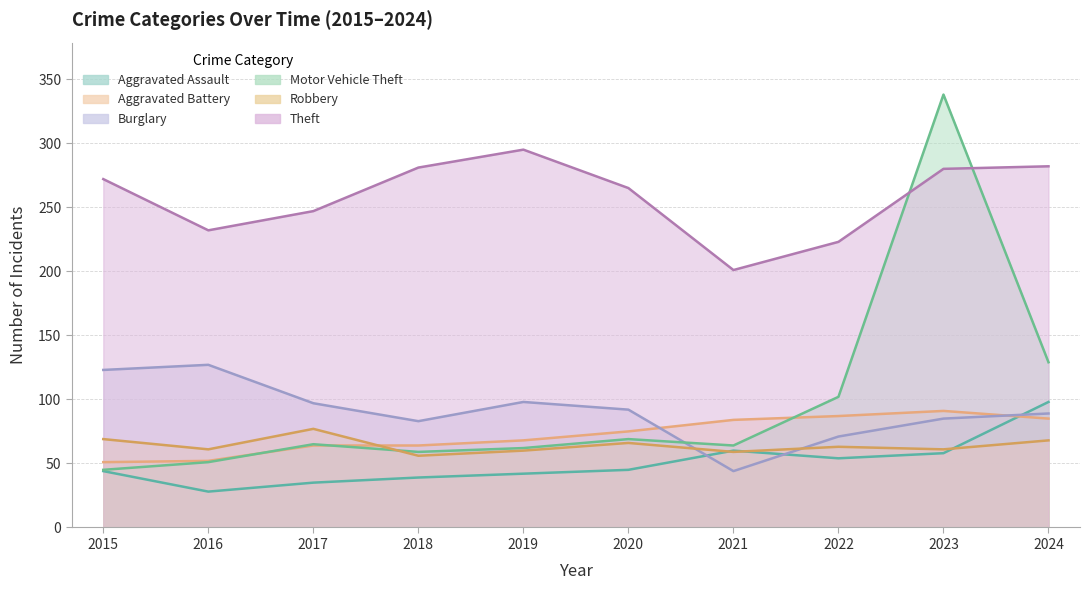

What is the sum of all Robbery values?

640